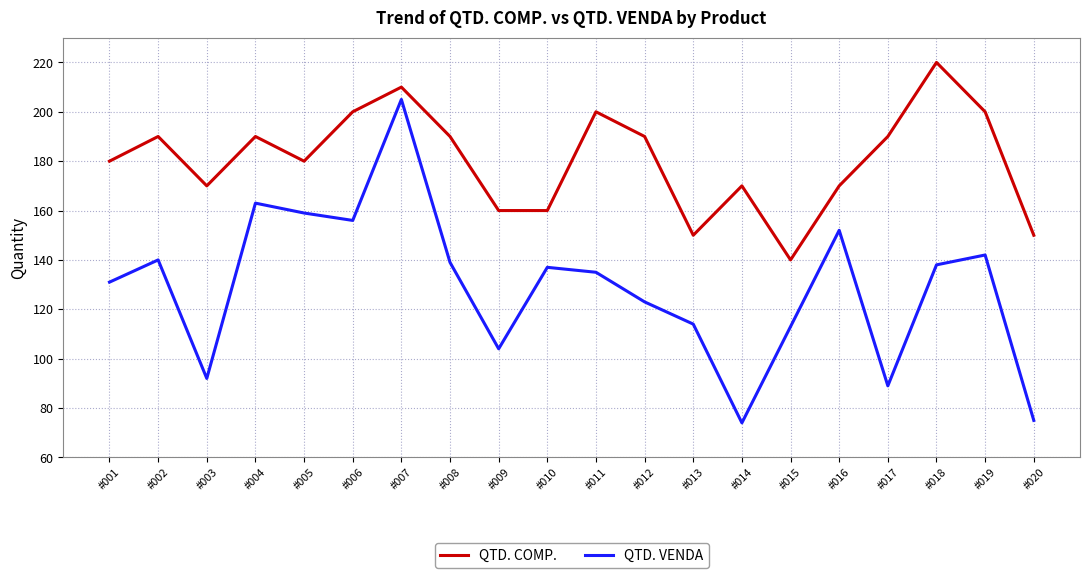

Which series has the largest total across all categories?

QTD. COMP.